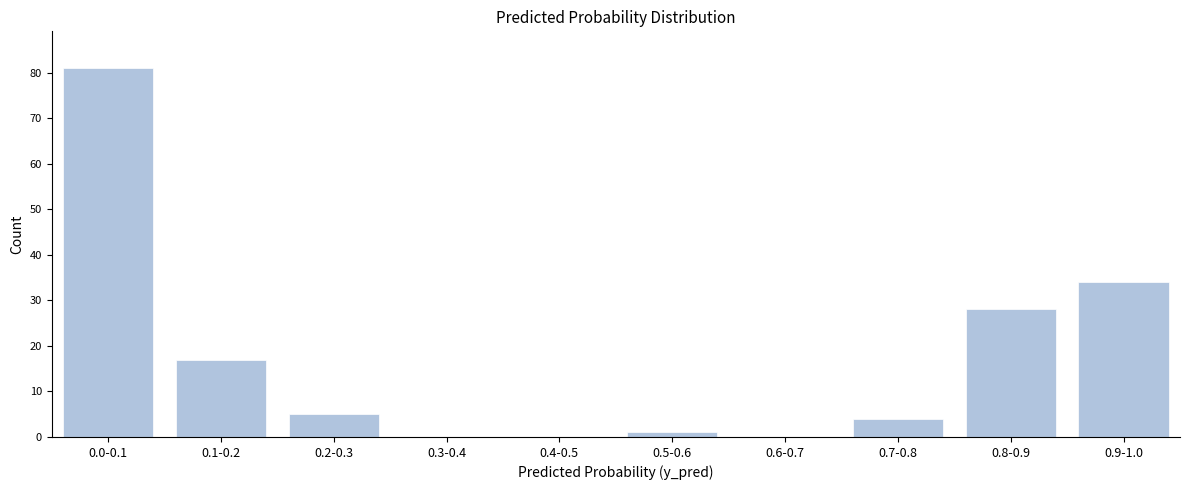

Reading right to left, extract all data points from this chart.

0.9-1.0=34	0.8-0.9=28	0.7-0.8=4	0.6-0.7=0	0.5-0.6=1	0.4-0.5=0	0.3-0.4=0	0.2-0.3=5	0.1-0.2=17	0.0-0.1=81